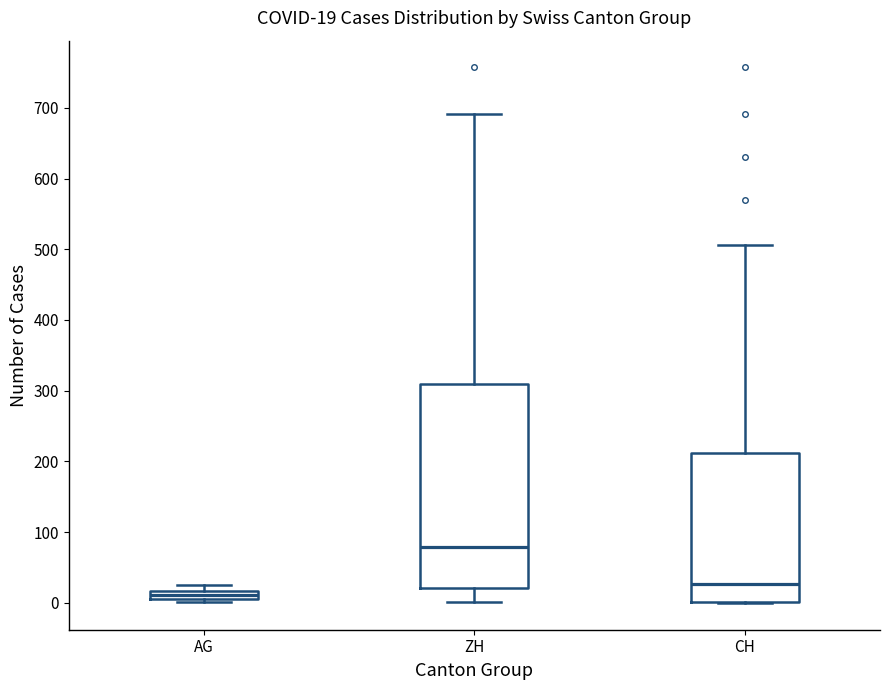

Which box's median line is the highest?

ZH